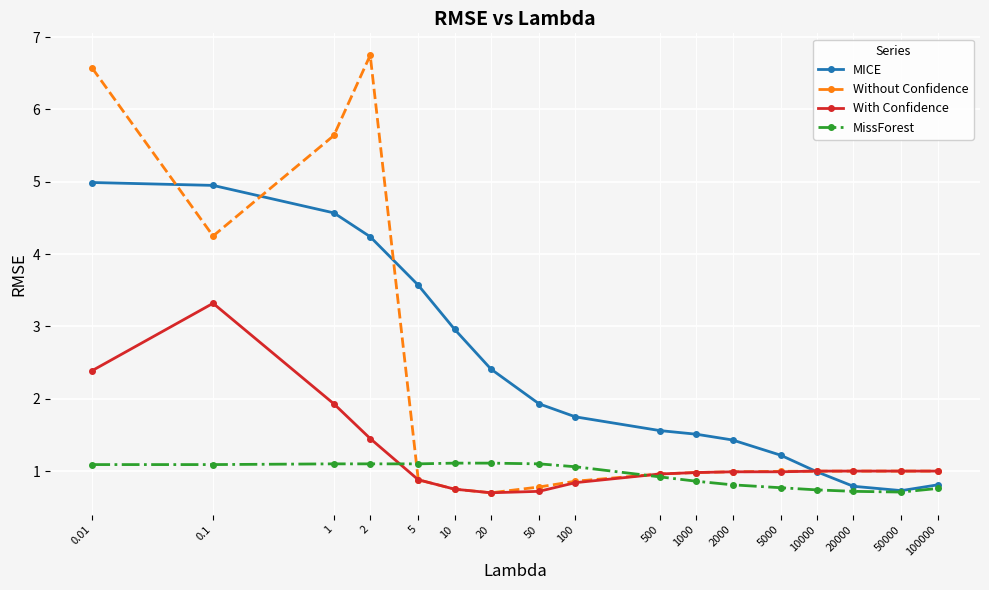

Where is the first local minimum for Without Confidence?

0.1